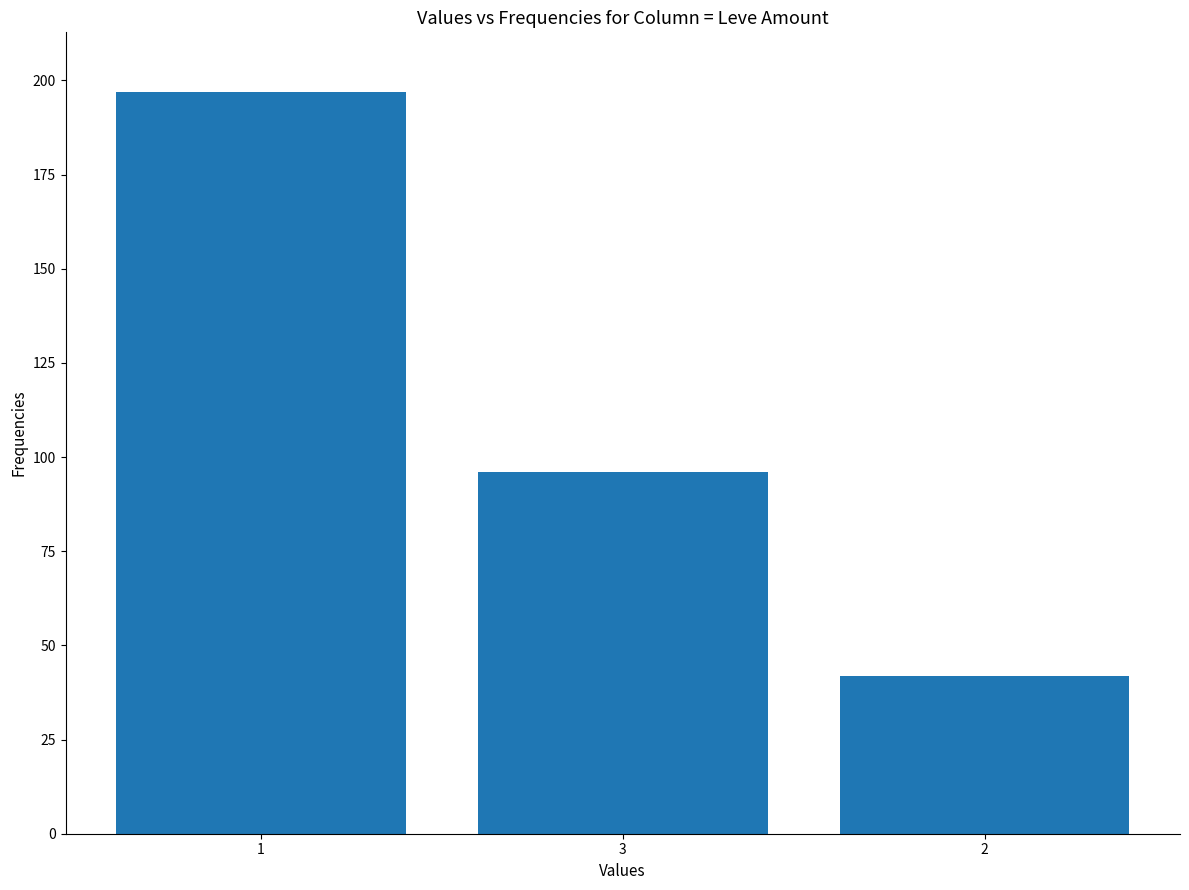

What is the maximum value shown in the chart?

197